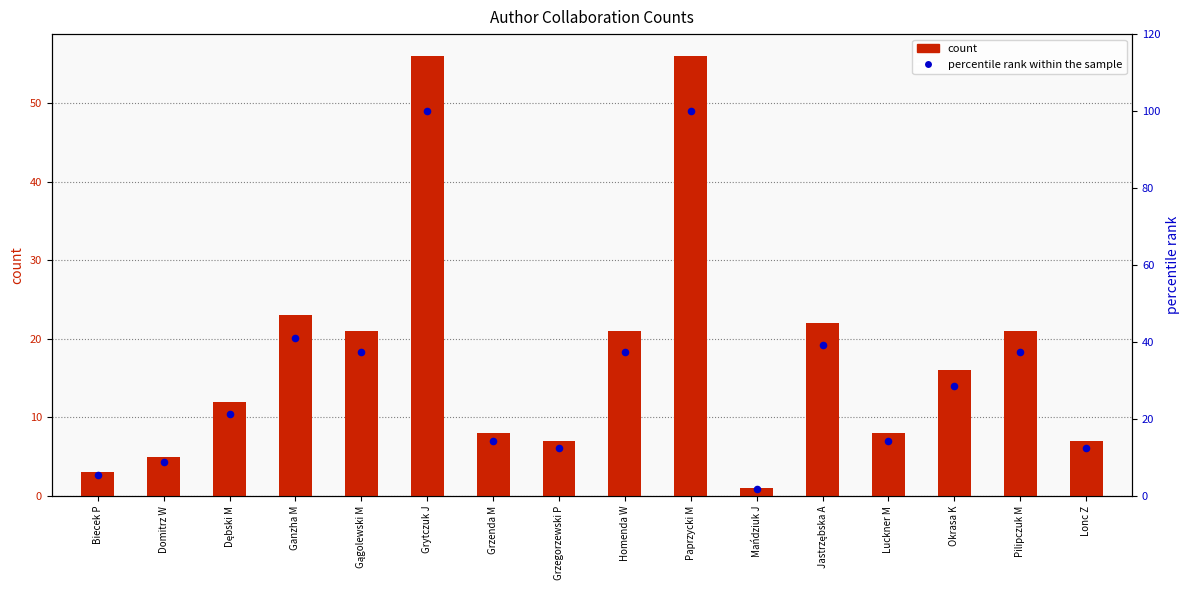

Which series has the largest total across all categories?

percentile rank within the sample